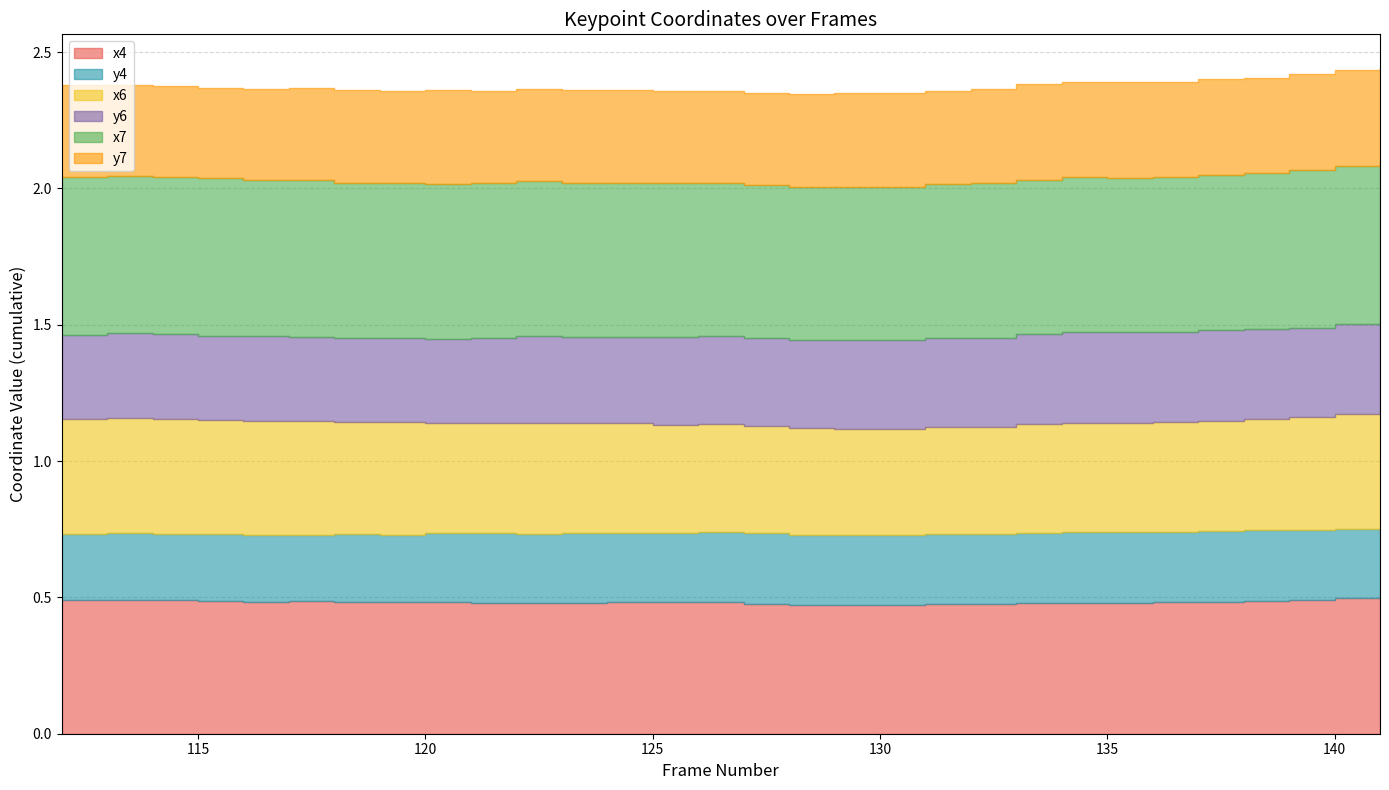

The value of y7 at 124 is 0.5. True or false?

False